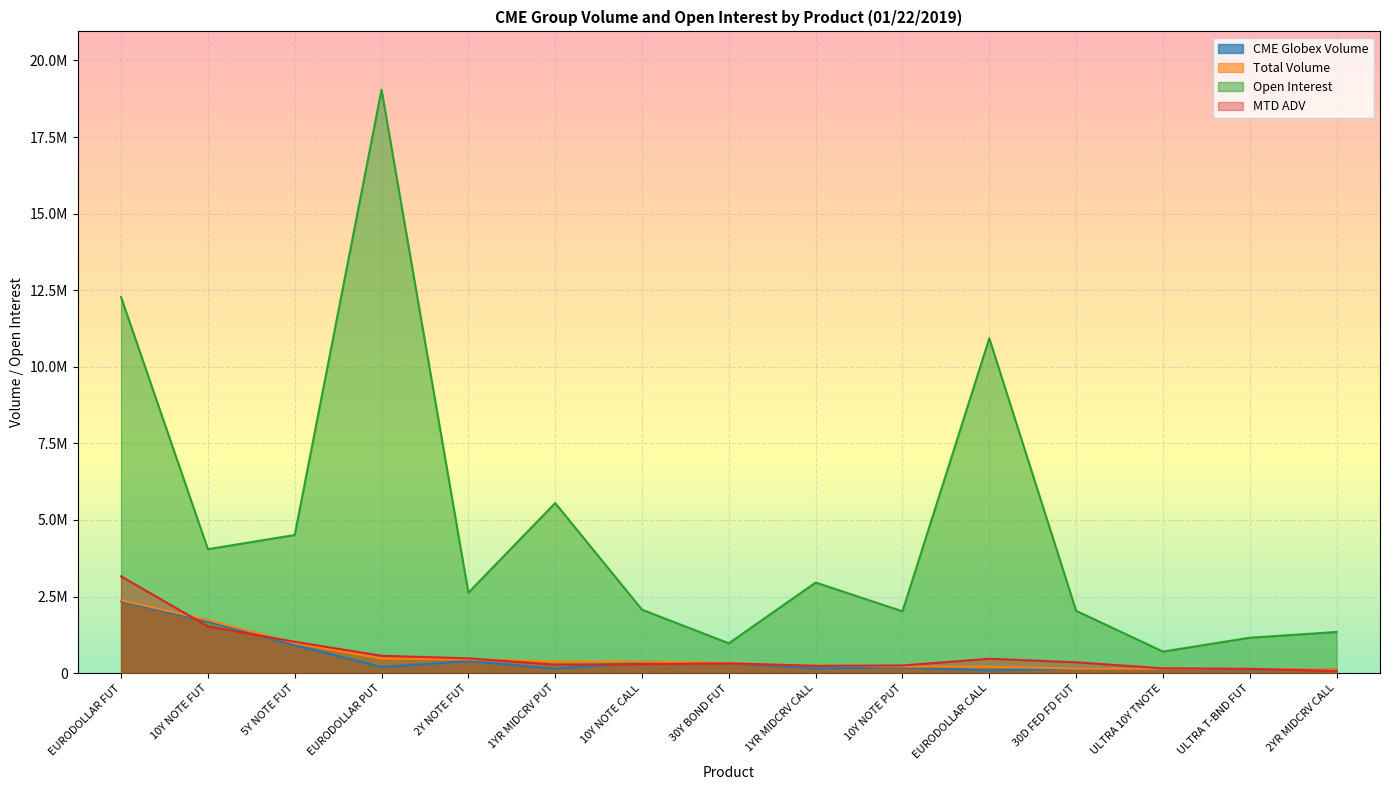

How many data points does each series have?

15